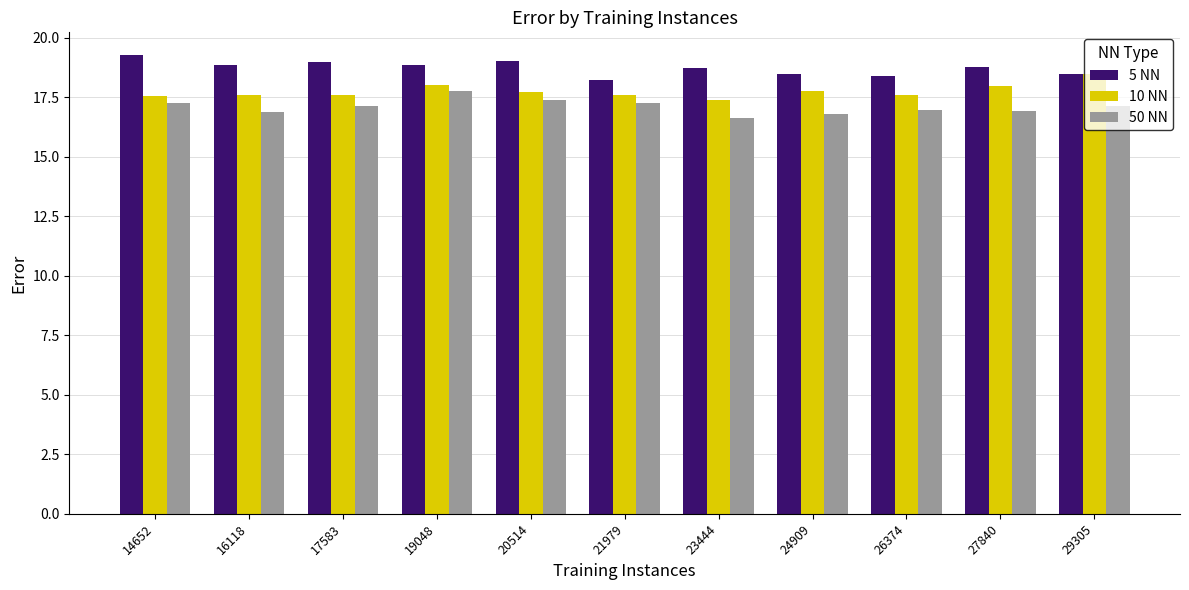

At which label does 50 NN reach its peak?

19048